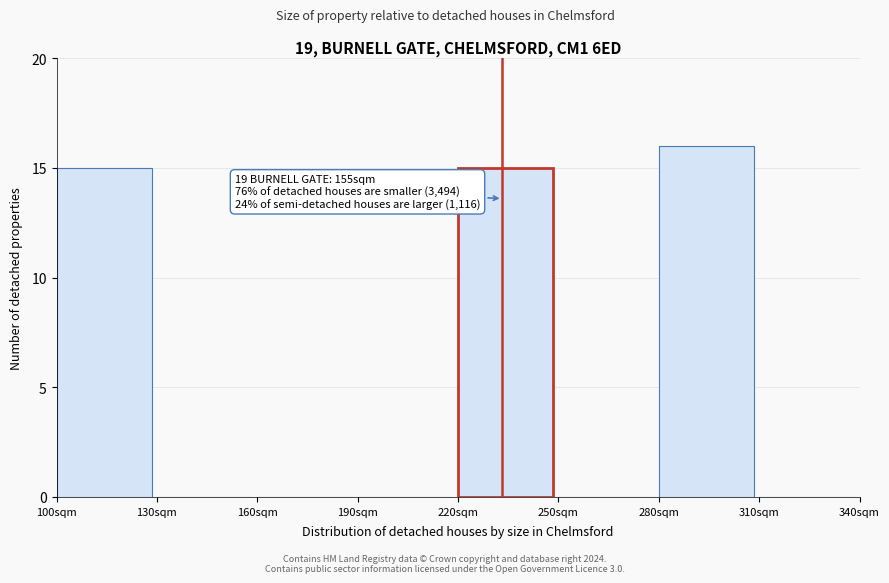

Which range on the x-axis has the tallest bar?

280 to 310